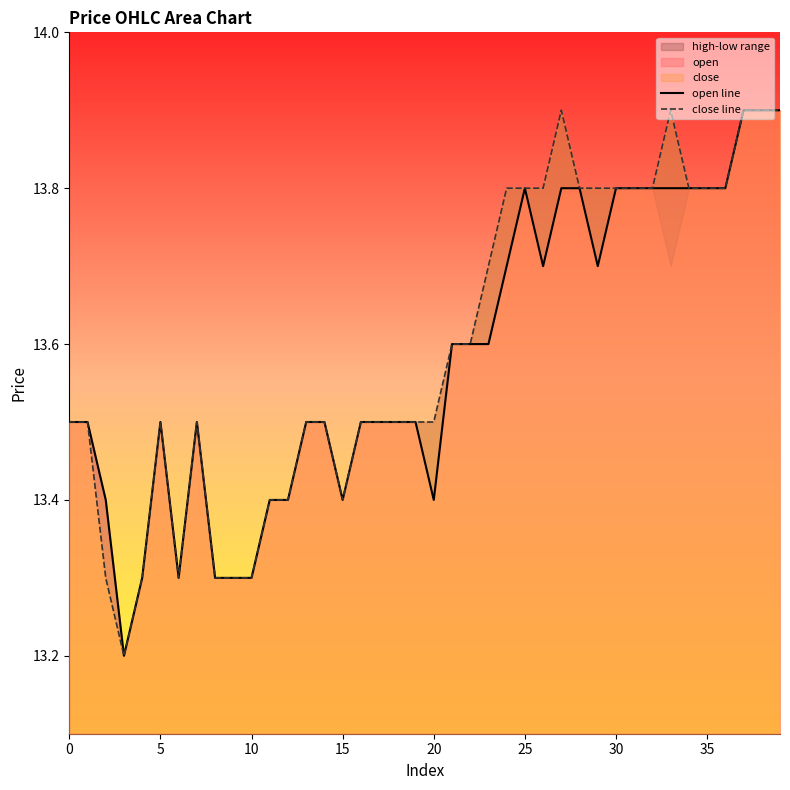

True or false: close line has a value of 13.4 at 15.

True